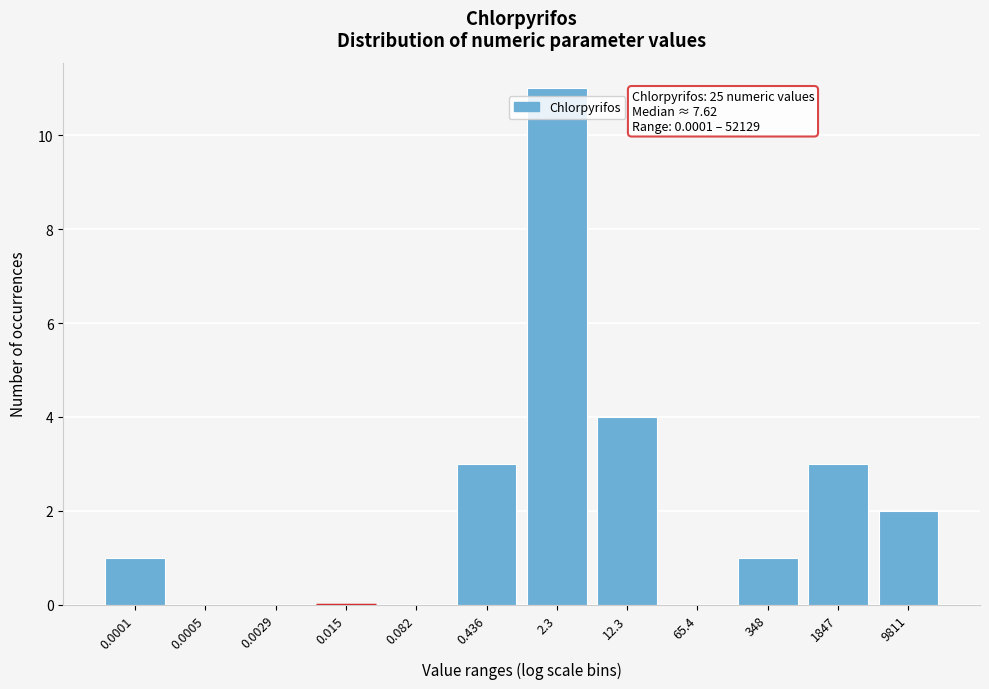

Reading left to right, list all the values displayed in this chart.

0.0001=1	0.0005=0	0.0029=0	0.015=0	0.082=0	0.436=3	2.3=11	12.3=4	65.4=0	348=1	1847=3	9811=2